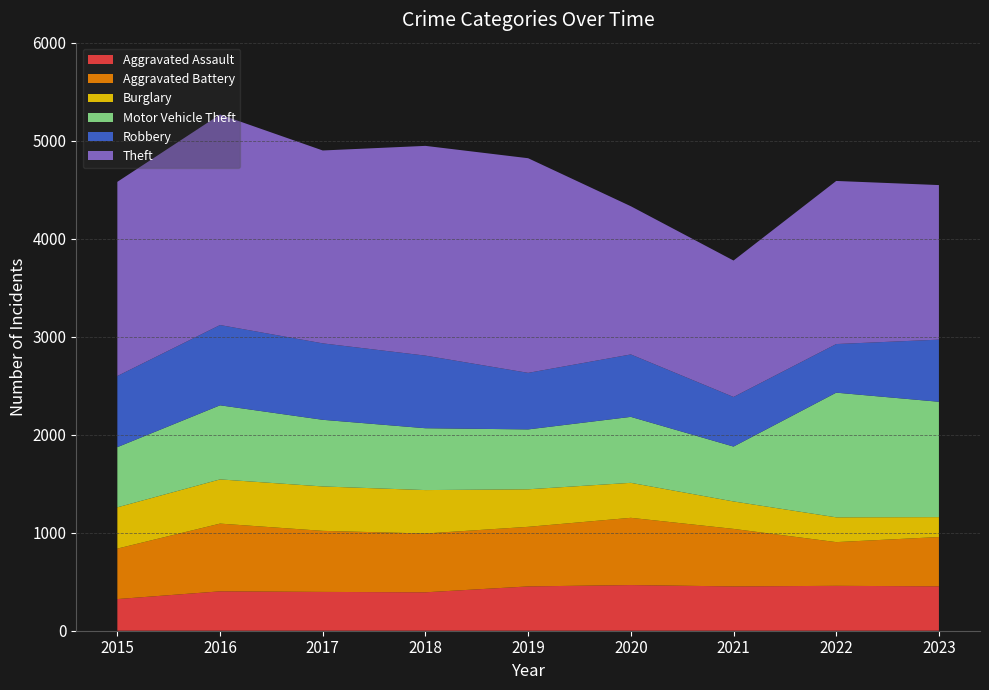

Reading left to right, list all the values displayed in this chart.

Aggravated Assault: 323	402	396	392	452	466	452	458	453
Aggravated Battery: 515	691	623	600	608	686	587	446	503
Burglary: 421	451	453	443	383	357	280	253	203
Motor Vehicle Theft: 614	756	680	631	611	673	560	1272	1177
Robbery: 726	819	780	741	577	637	506	496	634
Theft: 1981	2148	1968	2140	2190	1512	1392	1664	1577